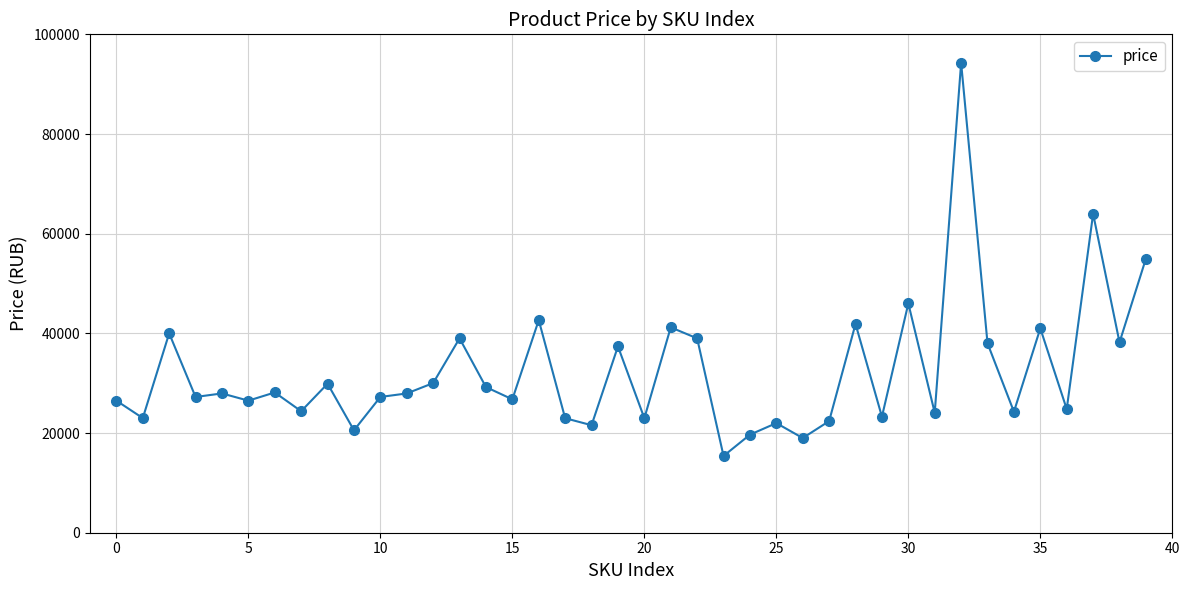

What is the greatest value displayed?

94275